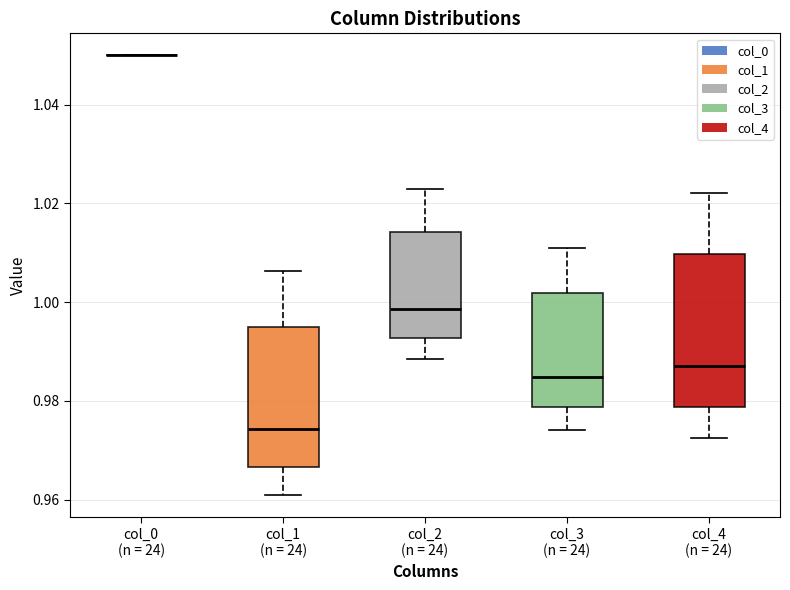

Reading left to right, read every box against the y-axis: the position of its median line, the range the box covers, and the ends of its whiskers. The values are not printed on the chart, so give them approximately, as read against the axis.

col_0 (n = 24): box collapsed to a line at 1.050, whiskers 1.050 to 1.050
col_1 (n = 24): median 0.974, box 0.966 to 0.994, whiskers 0.960 to 1.006
col_2 (n = 24): median 0.998, box 0.992 to 1.014, whiskers 0.988 to 1.022
col_3 (n = 24): median 0.984, box 0.978 to 1.002, whiskers 0.974 to 1.012
col_4 (n = 24): median 0.988, box 0.978 to 1.010, whiskers 0.972 to 1.022